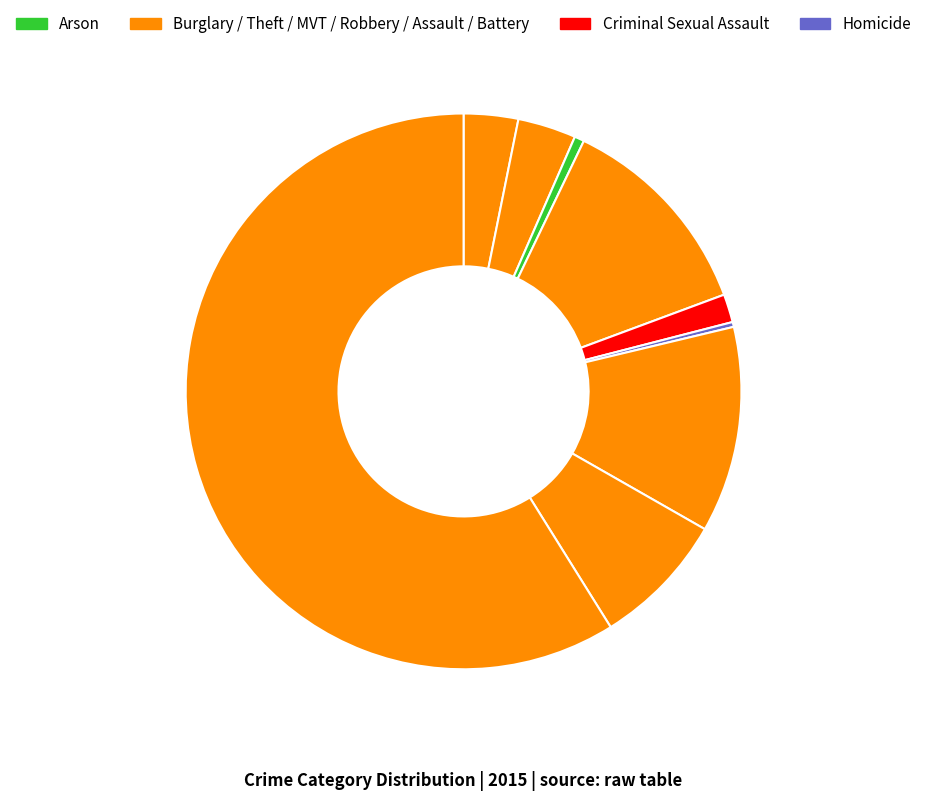

Which category has the smallest portion of the pie?

Homicide